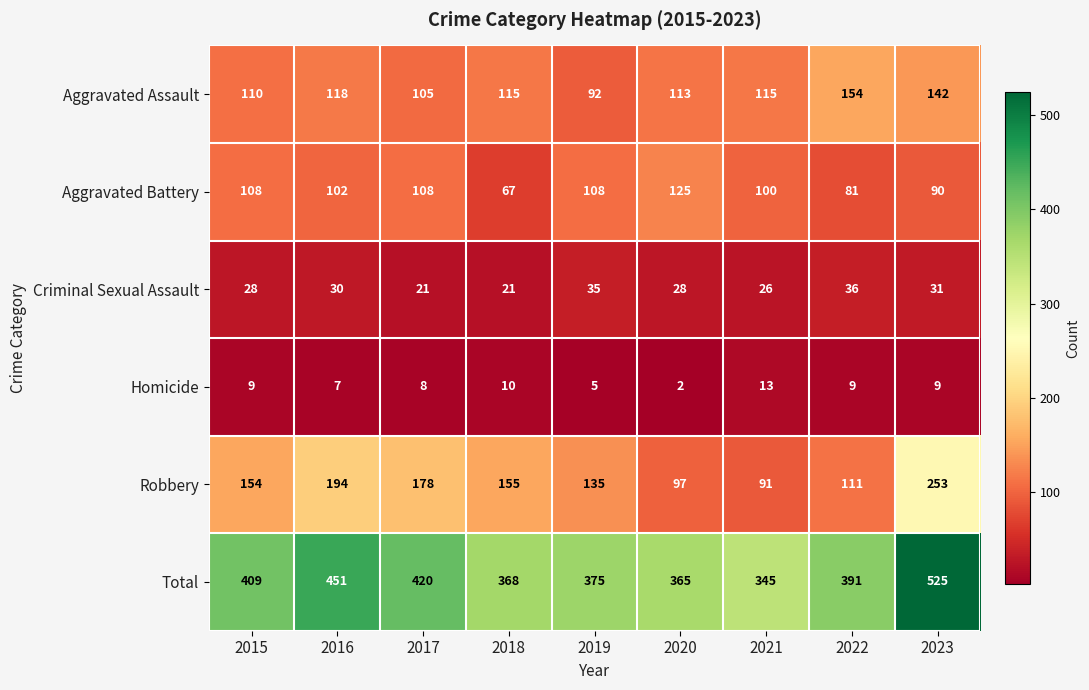

At which category is the sum across all series the highest?

2023